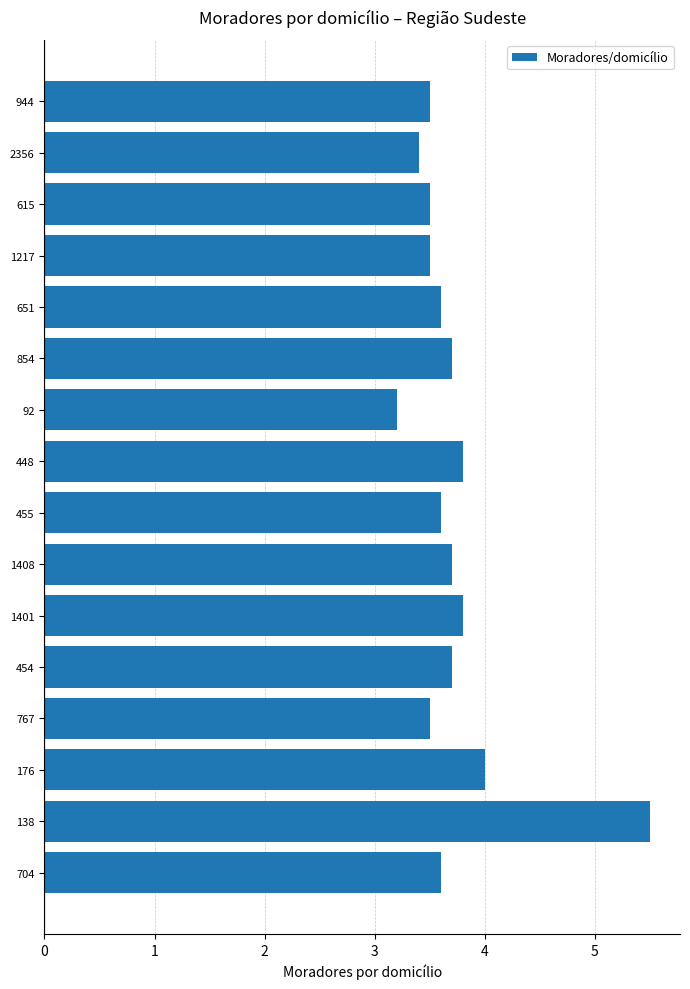

What is the difference between the maximum and minimum values?

2.3